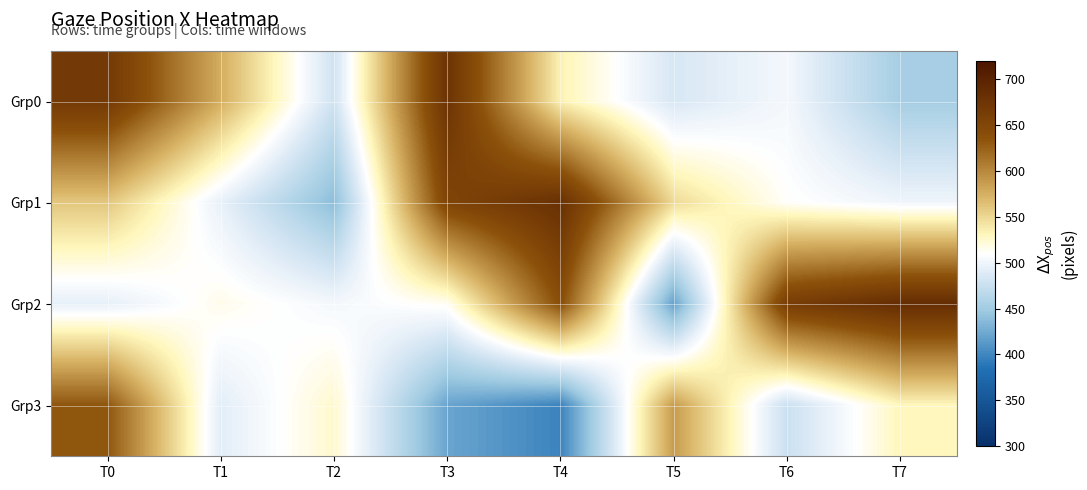

Which series has the largest range (max minus min)?

Grp2